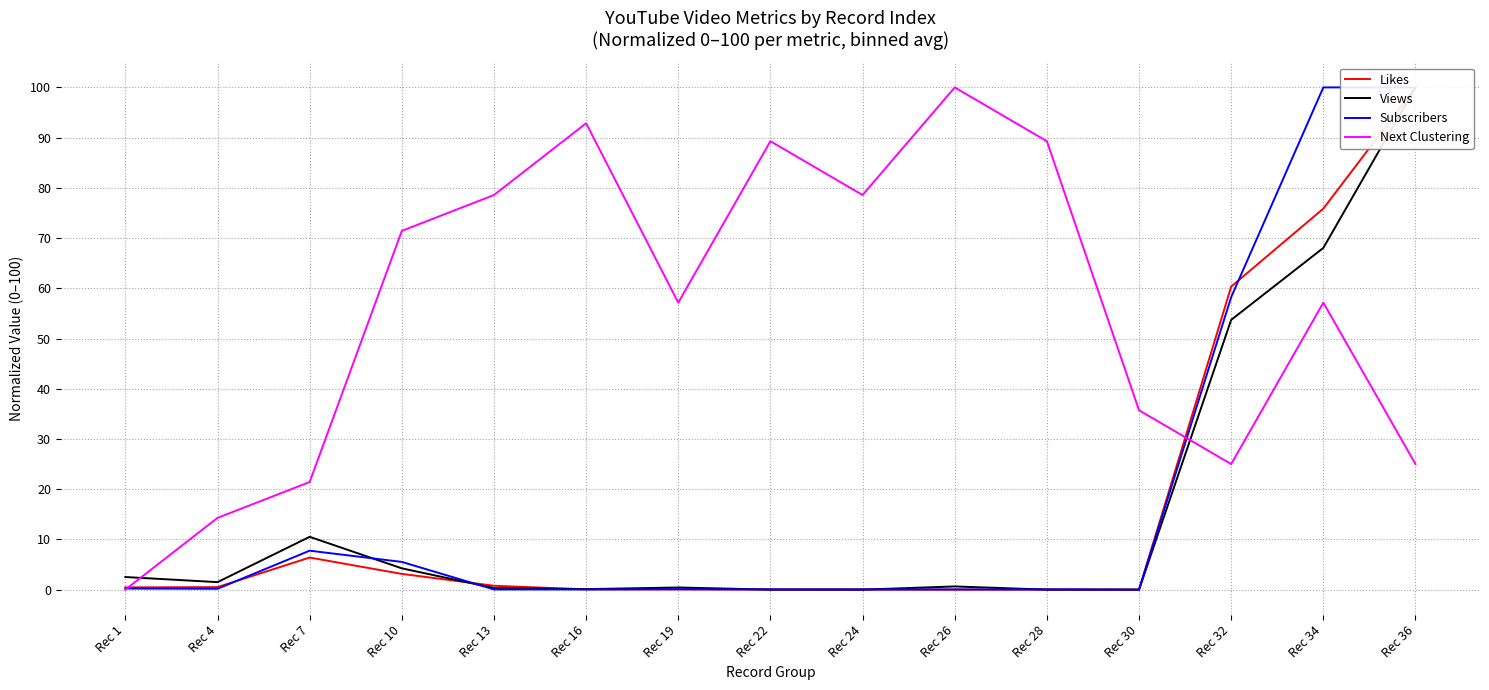

How many data points does each series have?

15